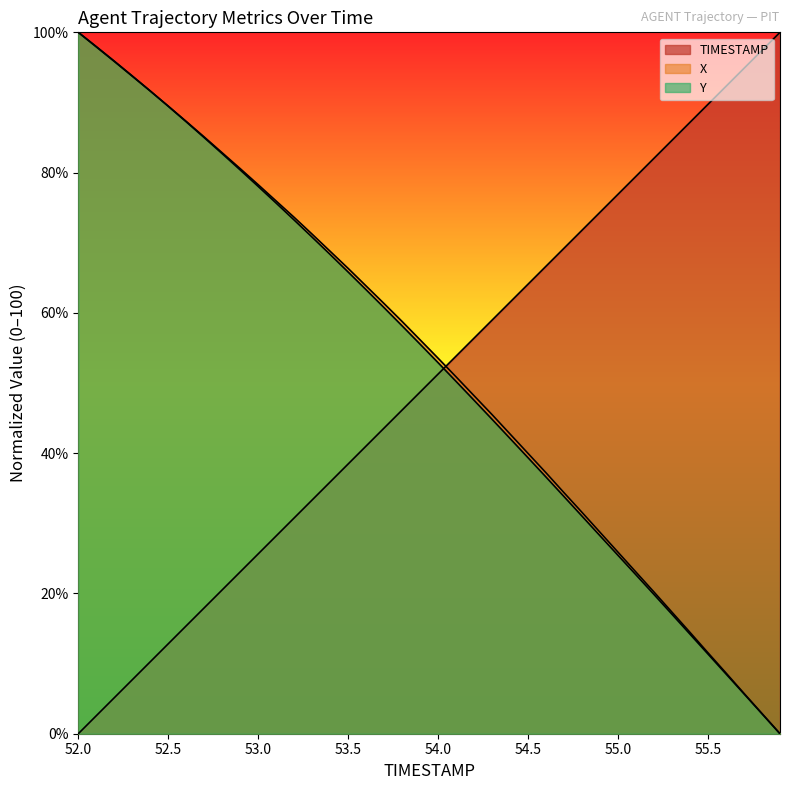

What is the approximate value of X at 54.9?

28.7